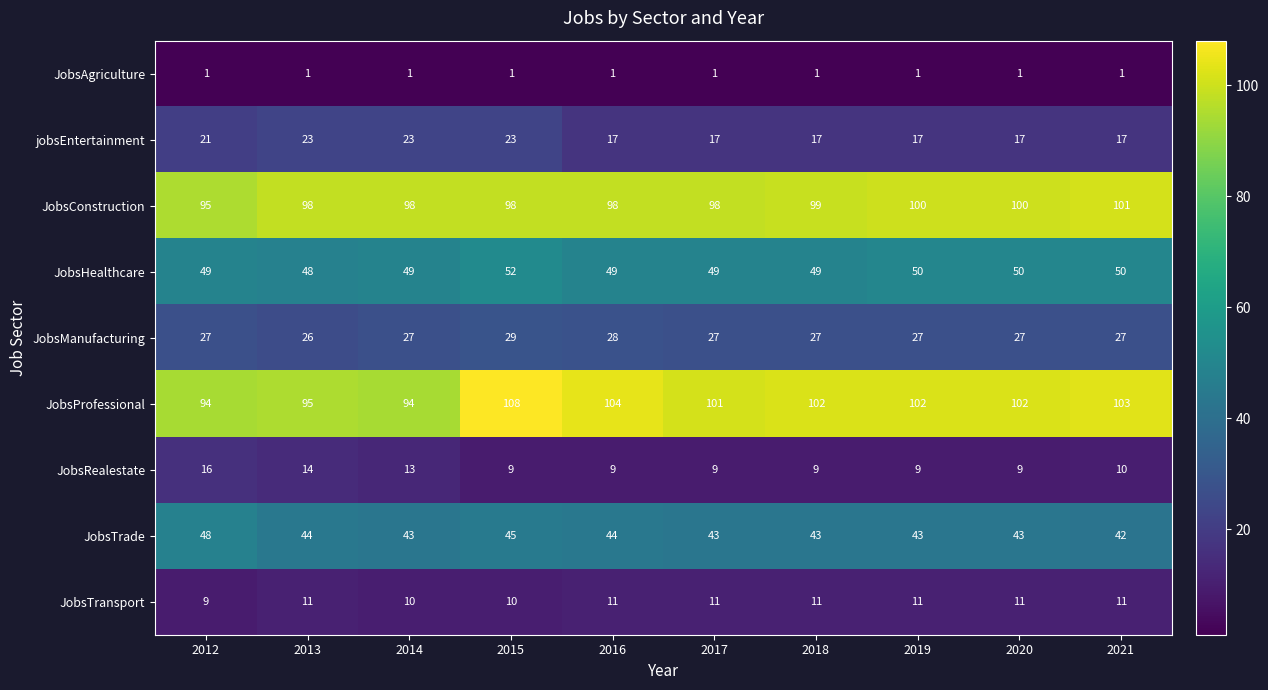

What is the difference between the maximum and minimum values in the JobsHealthcare series?

4